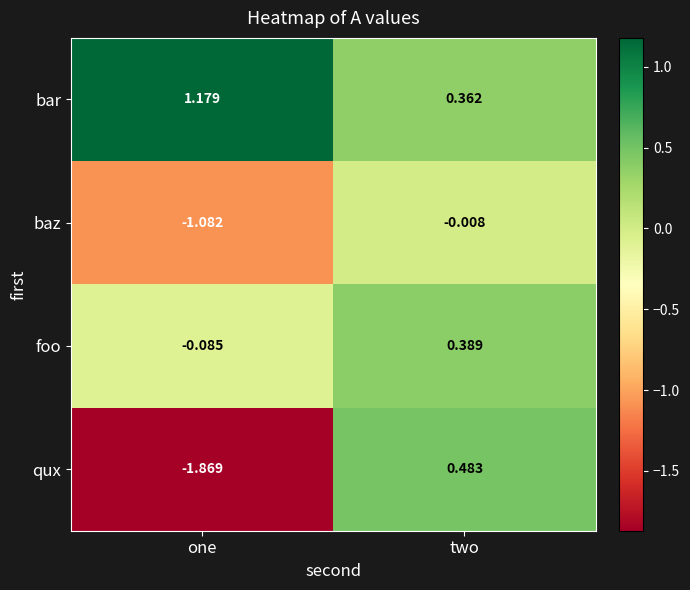

Which series has the largest range (max minus min)?

qux